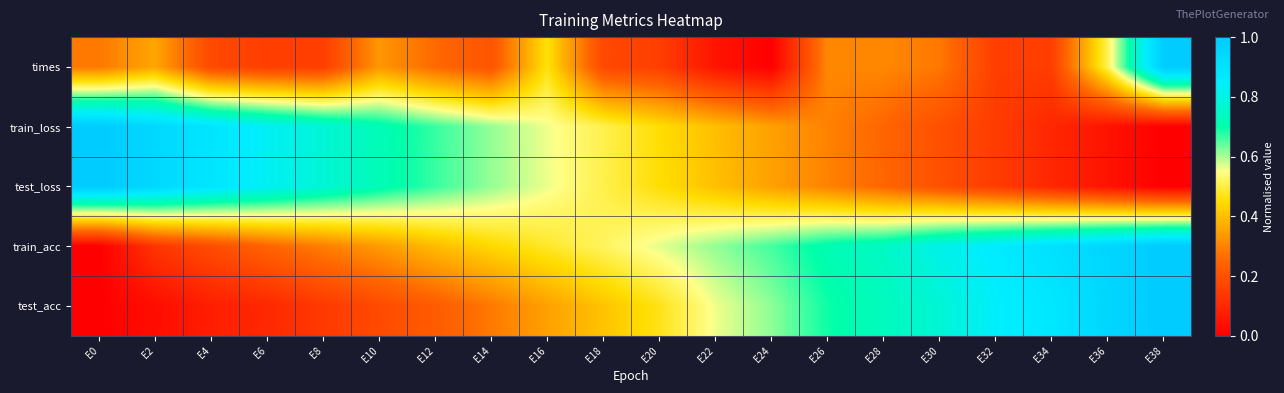

Reading left to right, what are all the values shown in this chart?

times: E0=0.3	E2=0.4	E4=0.2	E6=0.2	E8=0.2	E10=0.3	E12=0.3	E14=0.2	E16=0.5	E18=0.2	E20=0.2	E22=0.1	E24=0.0	E26=0.3	E28=0.3	E30=0.3	E32=0.2	E34=0.2	E36=0.5	E38=1.0
train_loss: E0=1.0	E2=0.9	E4=0.9	E6=0.8	E8=0.8	E10=0.7	E12=0.7	E14=0.6	E16=0.6	E18=0.5	E20=0.5	E22=0.4	E24=0.3	E26=0.3	E28=0.2	E30=0.2	E32=0.1	E34=0.1	E36=0.0	E38=0.0
test_loss: E0=1.0	E2=0.9	E4=0.9	E6=0.8	E8=0.8	E10=0.7	E12=0.7	E14=0.6	E16=0.6	E18=0.5	E20=0.5	E22=0.4	E24=0.4	E26=0.3	E28=0.2	E30=0.2	E32=0.1	E34=0.1	E36=0.0	E38=0.0
train_acc: E0=0.0	E2=0.1	E4=0.2	E6=0.2	E8=0.3	E10=0.3	E12=0.4	E14=0.4	E16=0.5	E18=0.5	E20=0.6	E22=0.6	E24=0.7	E26=0.7	E28=0.7	E30=0.8	E32=0.9	E34=0.9	E36=1.0	E38=1.0
test_acc: E0=0.0	E2=0.0	E4=0.1	E6=0.1	E8=0.1	E10=0.2	E12=0.2	E14=0.3	E16=0.4	E18=0.4	E20=0.5	E22=0.6	E24=0.6	E26=0.7	E28=0.7	E30=0.8	E32=0.8	E34=0.9	E36=0.9	E38=1.0